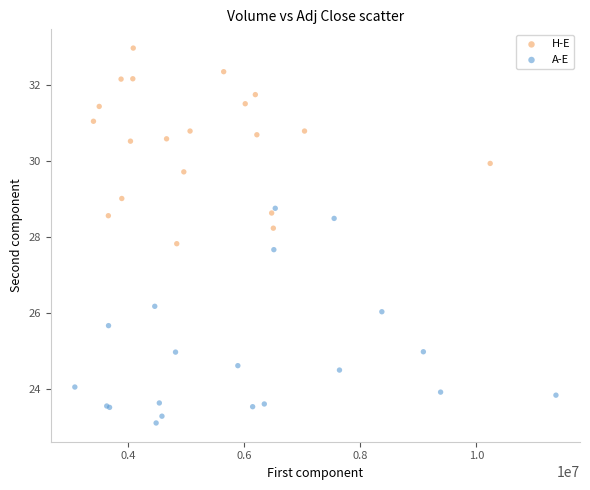

What are all the series names shown in the legend?

H-E, A-E